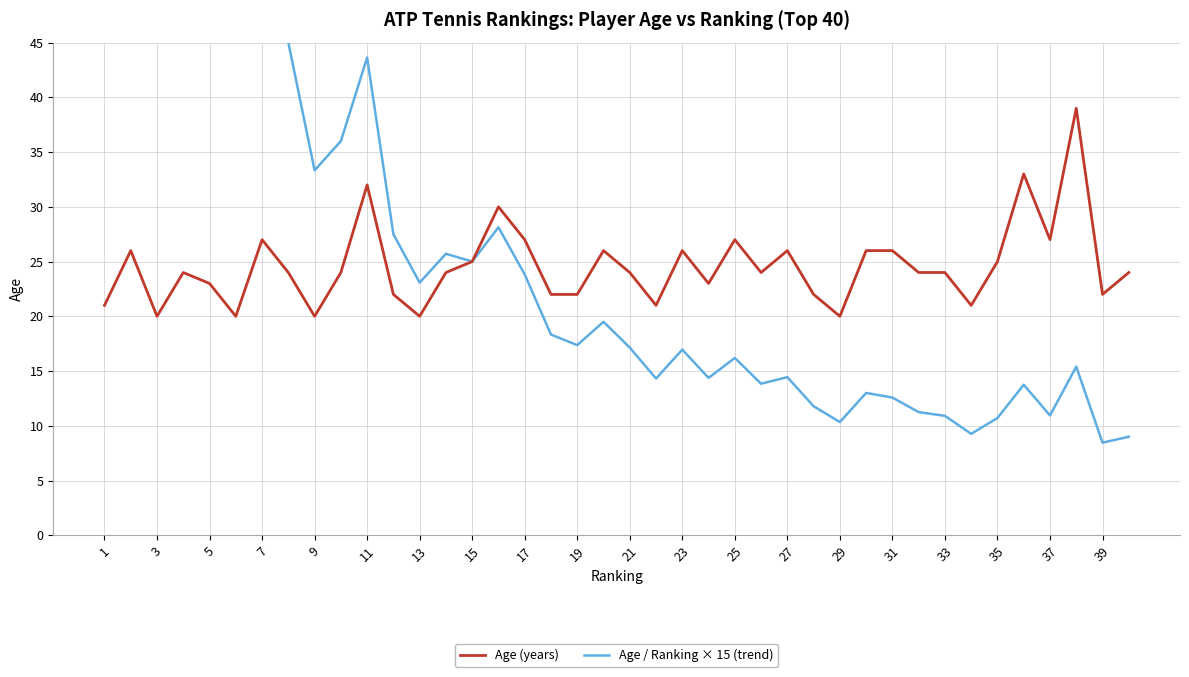

What is the maximum value for Age (years)?

39